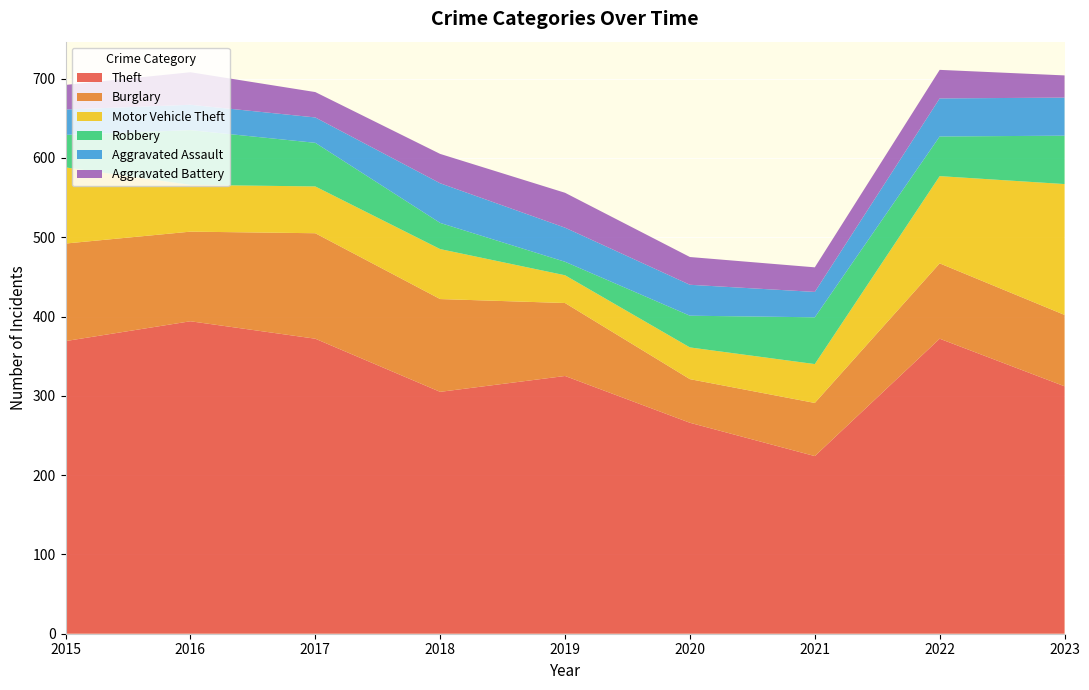

Reading left to right, transcribe all the data shown in this chart.

Theft: 2015=369	2016=394	2017=372	2018=305	2019=325	2020=266	2021=224	2022=372	2023=312
Burglary: 2015=123	2016=113	2017=133	2018=117	2019=92	2020=55	2021=67	2022=95	2023=90
Motor Vehicle Theft: 2015=96	2016=59	2017=59	2018=63	2019=35	2020=40	2021=49	2022=110	2023=165
Robbery: 2015=41	2016=69	2017=55	2018=33	2019=17	2020=40	2021=59	2022=50	2023=61
Aggravated Assault: 2015=32	2016=32	2017=32	2018=50	2019=43	2020=39	2021=32	2022=48	2023=48
Aggravated Battery: 2015=31	2016=41	2017=32	2018=37	2019=44	2020=35	2021=31	2022=36	2023=28